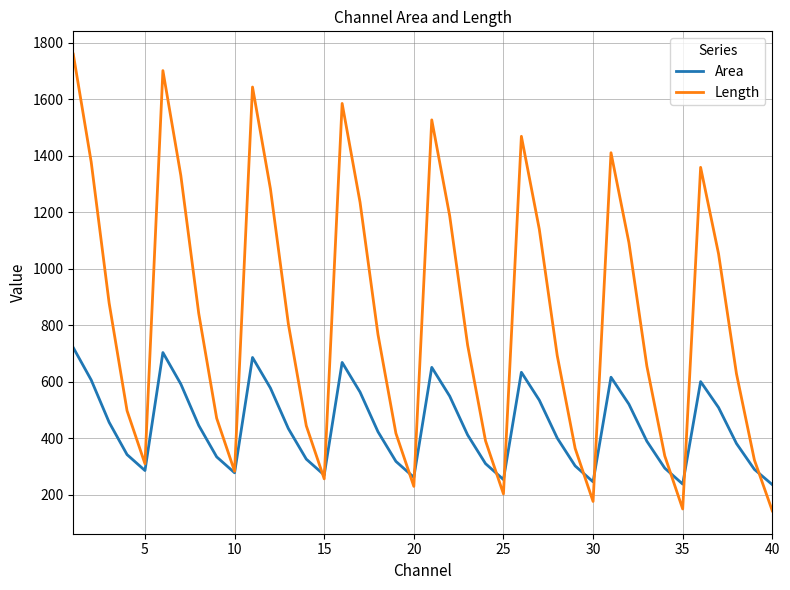

Which series has the widest spread of values?

Length